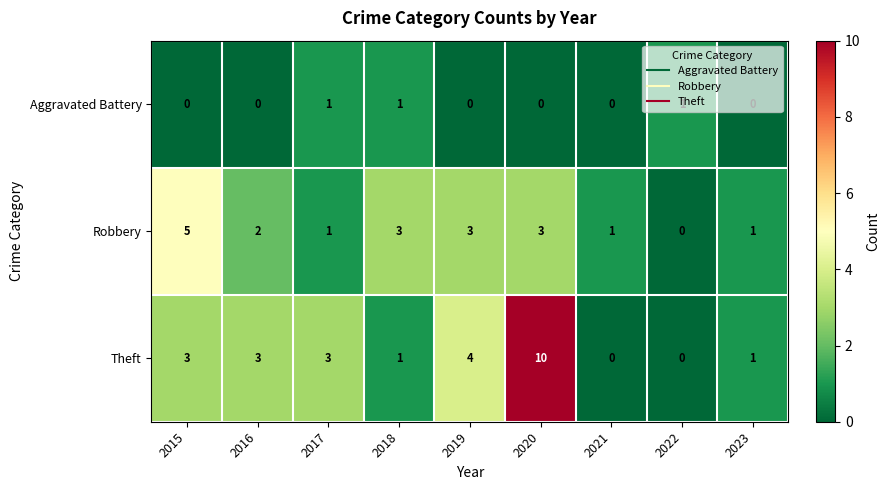

The Robbery series shows -2 at 2022. True or false?

False